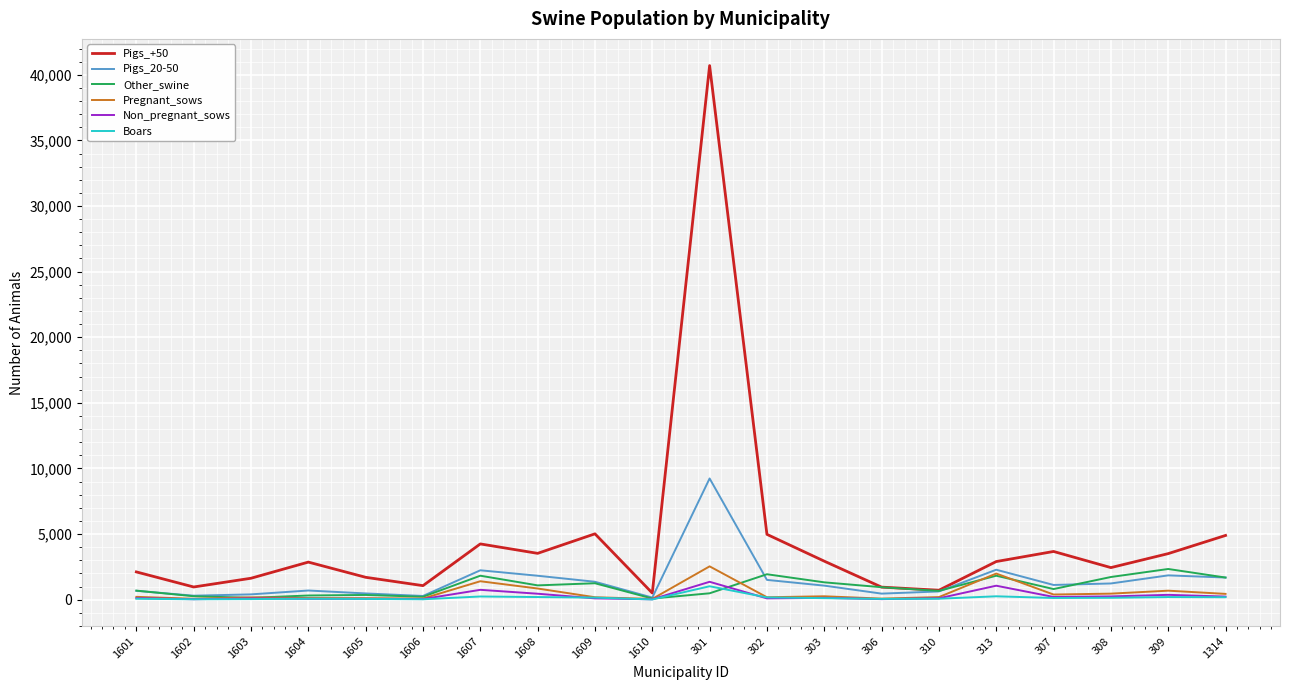

True or false: Boars has a value of 70.8 at 1601.

True